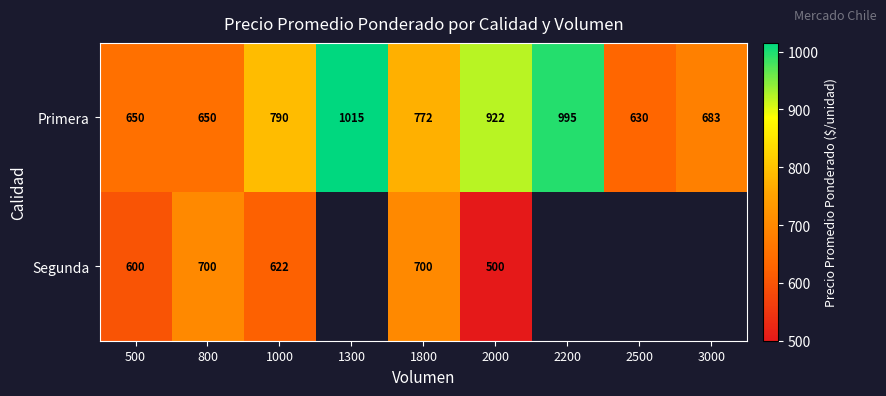

Rank the series at 800 from lowest to highest value.

Primera, Segunda